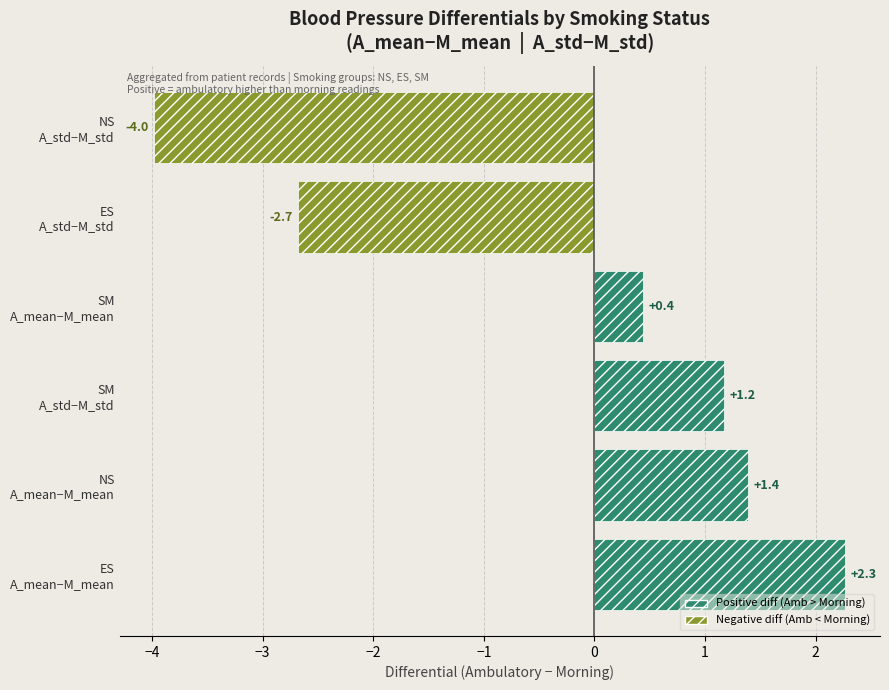

What is the smallest value displayed?

-4.0